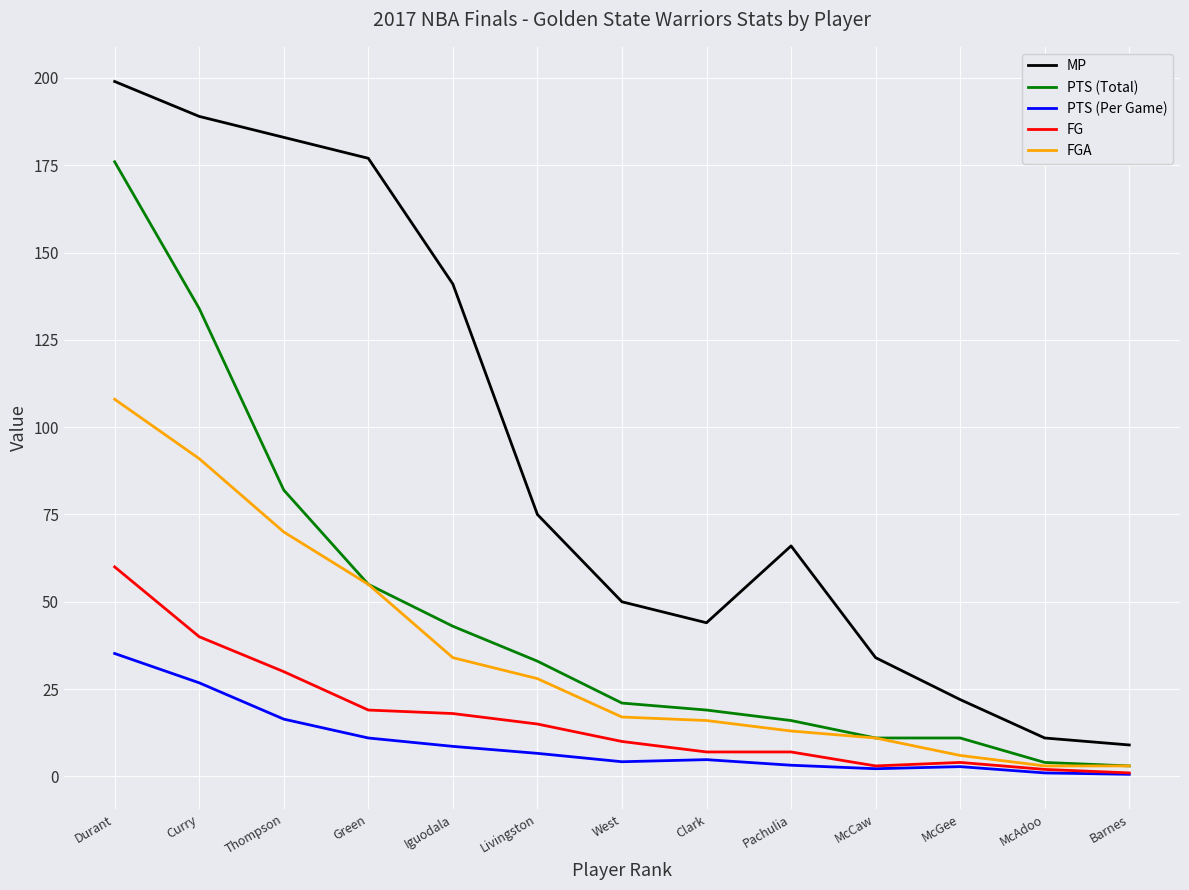

Between Curry and McAdoo, which series saw the biggest shift?

MP